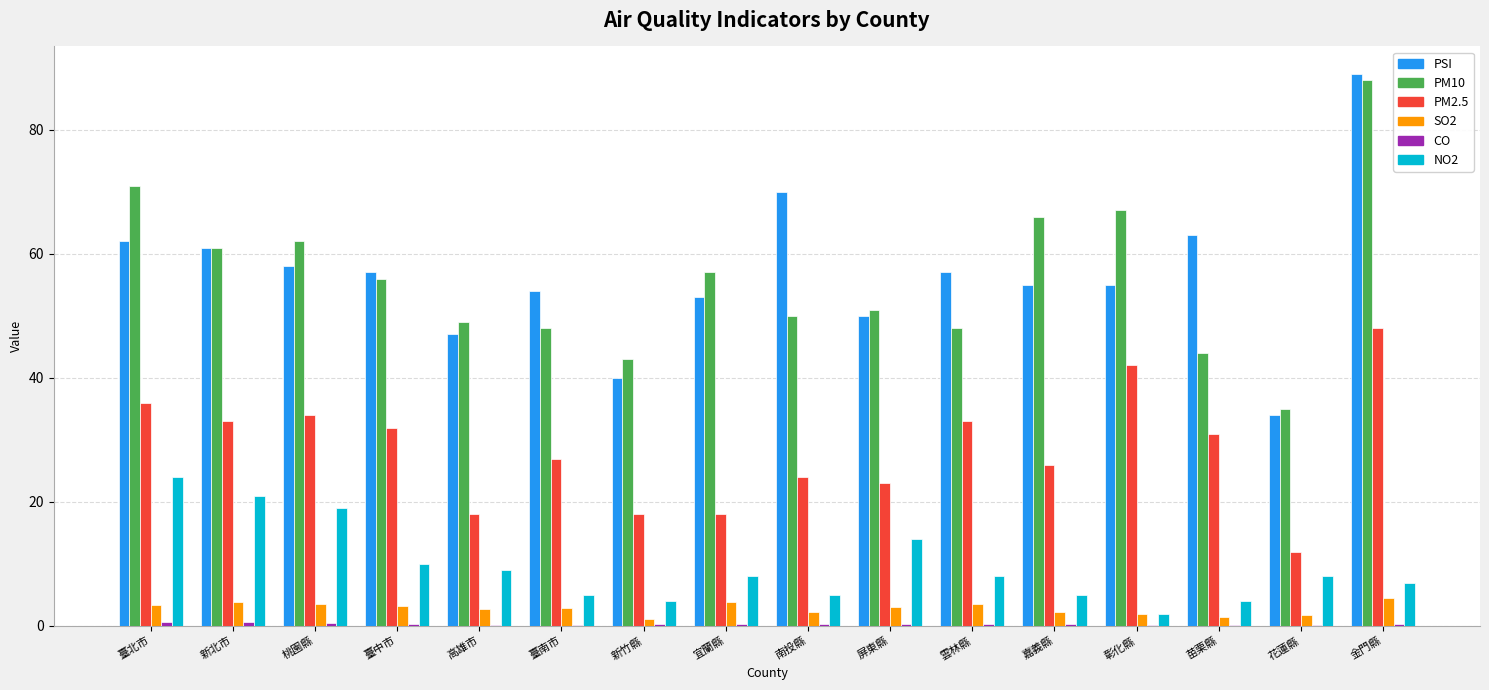

Does the chart contain stacked bars?

No